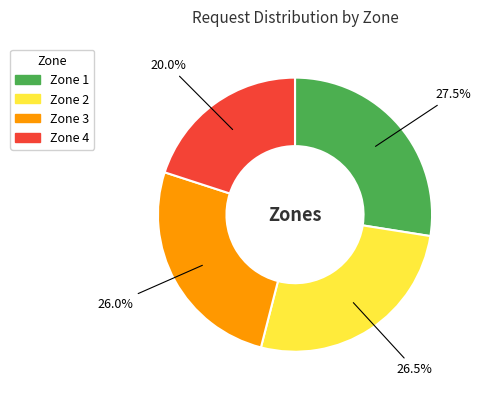

What is the smallest slice in the pie chart?

Zone 4